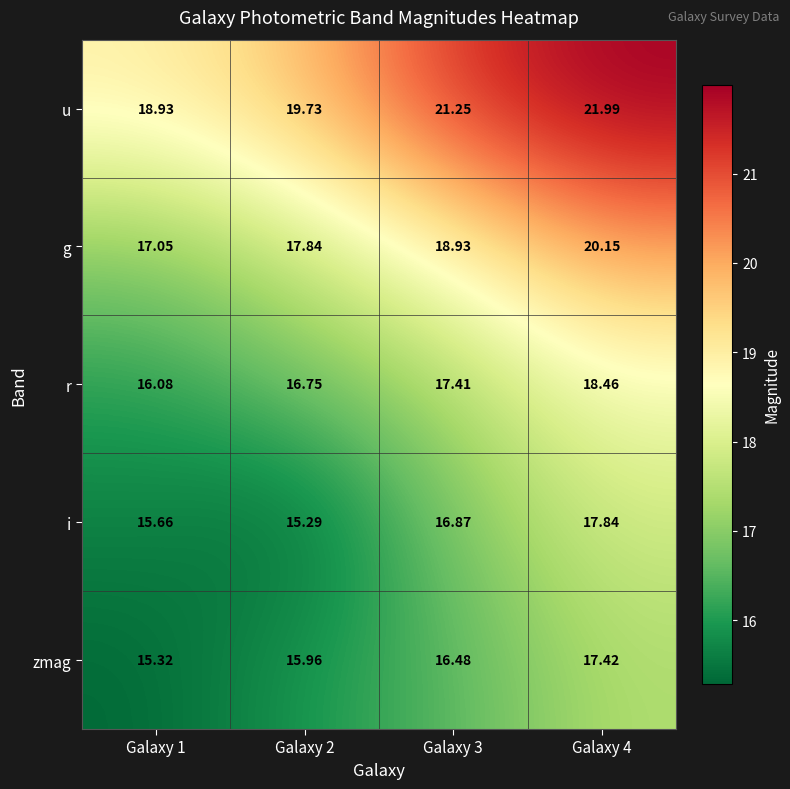

At Galaxy 1, list the series in order from smallest to largest.

zmag, i, r, g, u